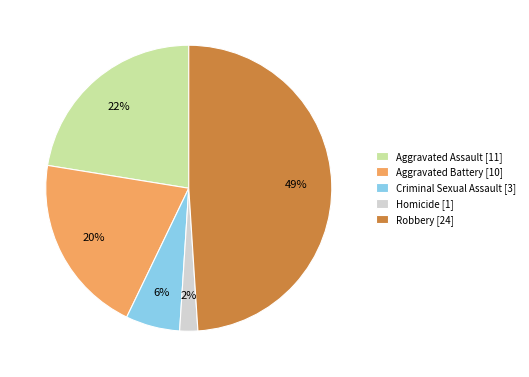

Do Robbery [24] and Aggravated Battery [10] together represent more than half of the pie?

Yes